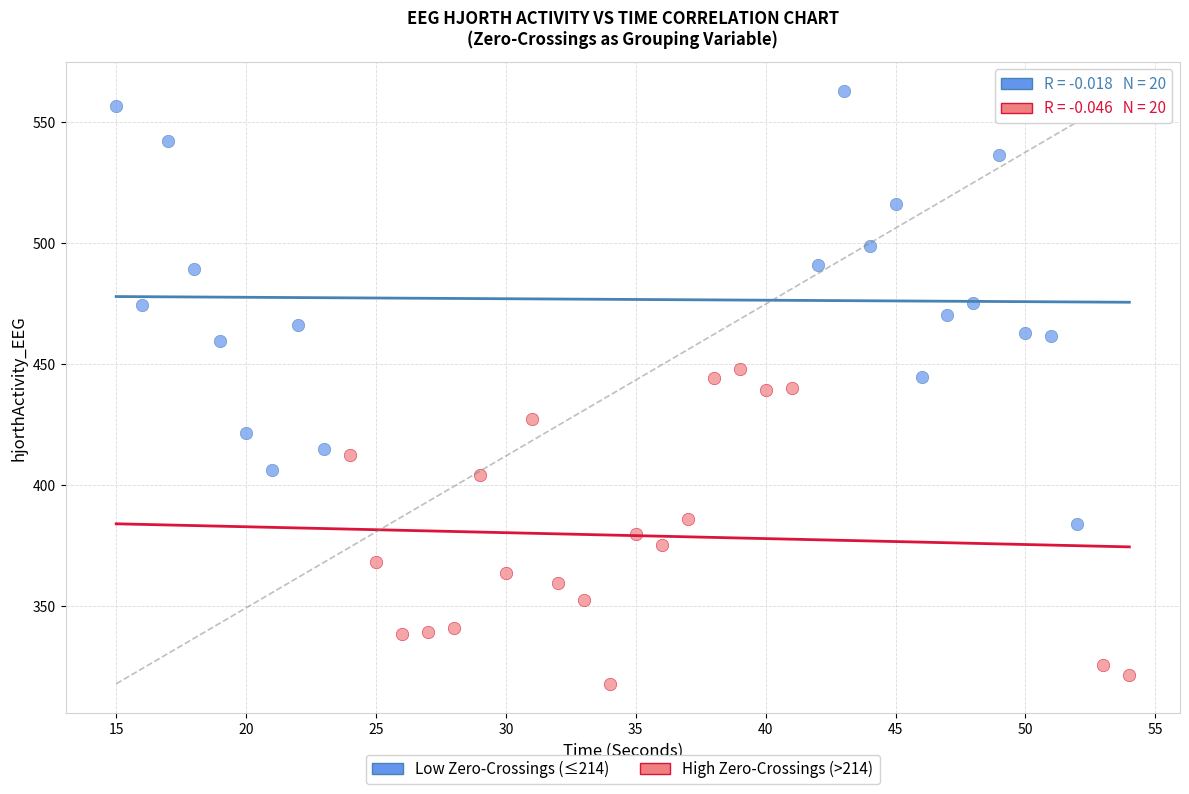

Which series contains the highest Y value?

Low Zero-Crossings (≤214)